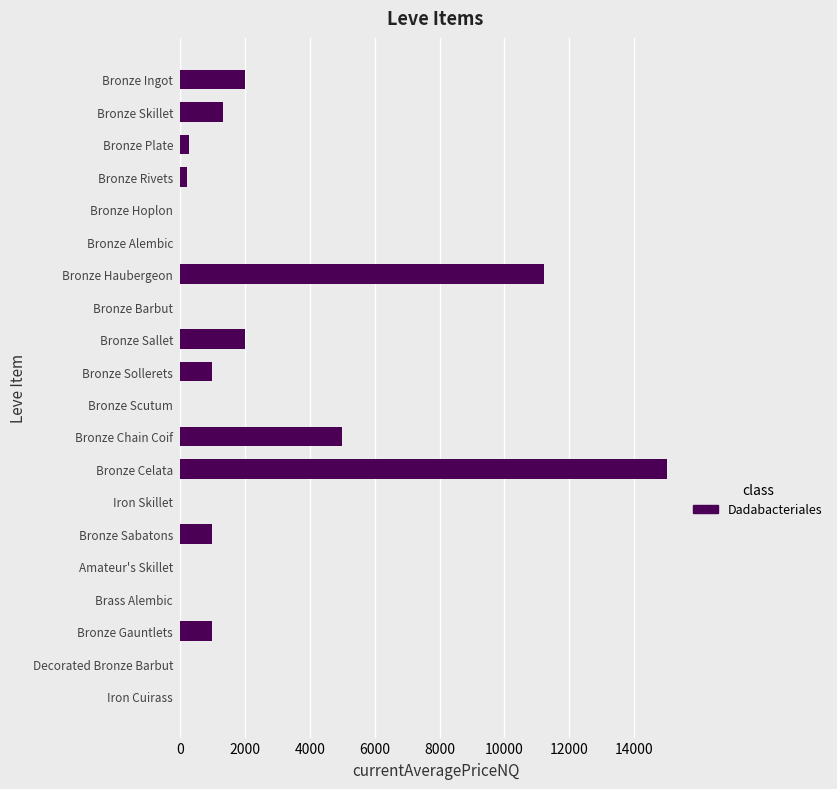

What is the greatest value displayed?

15000.0